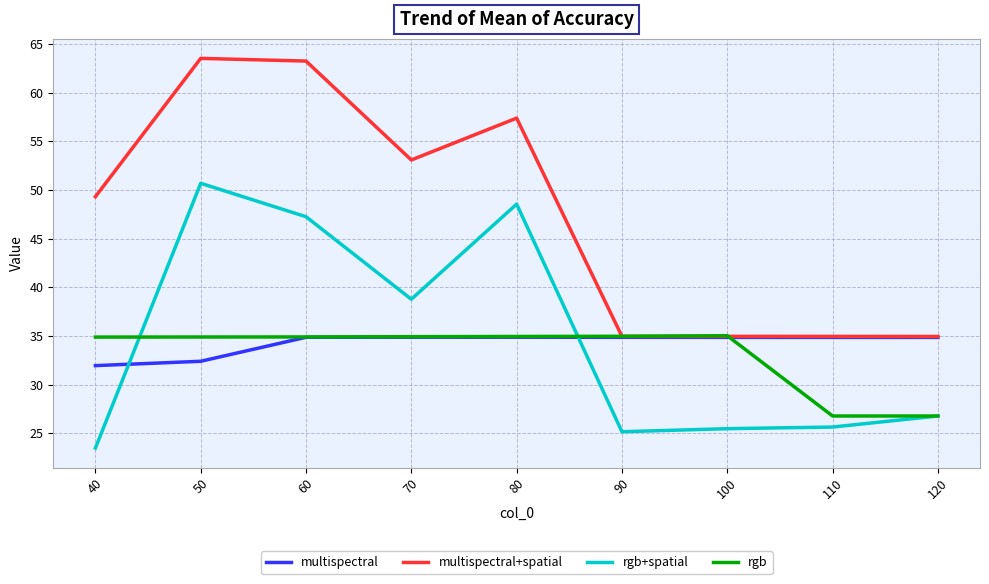

What is the difference between the rgb+spatial values at 120 and 60?

20.5